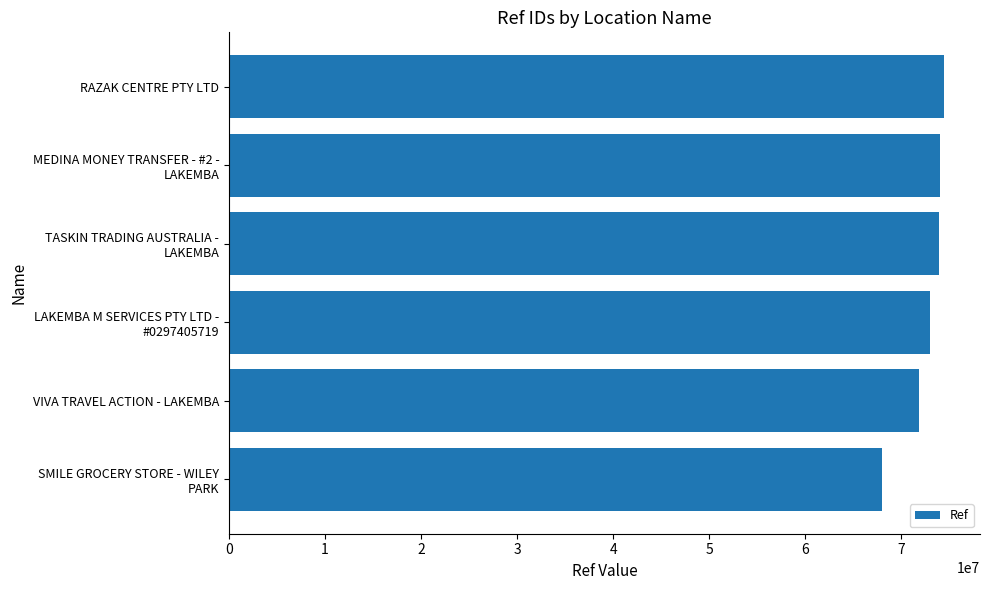

What is the sum of all values?

435235499